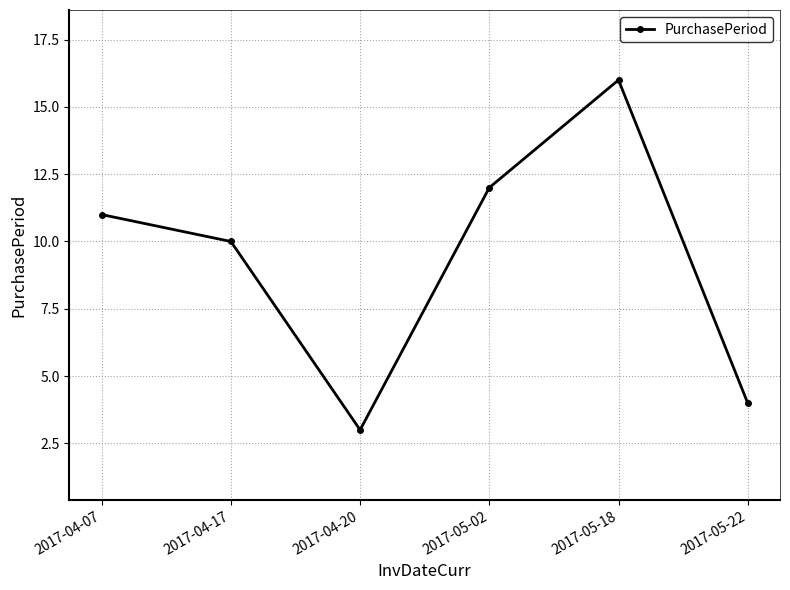

What is the change in value from 2017-04-17 to 2017-04-20?

-7